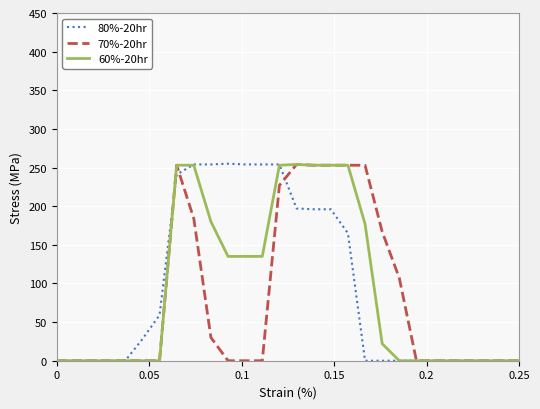

How many 70%-20hr values are between 0 and 227?

22